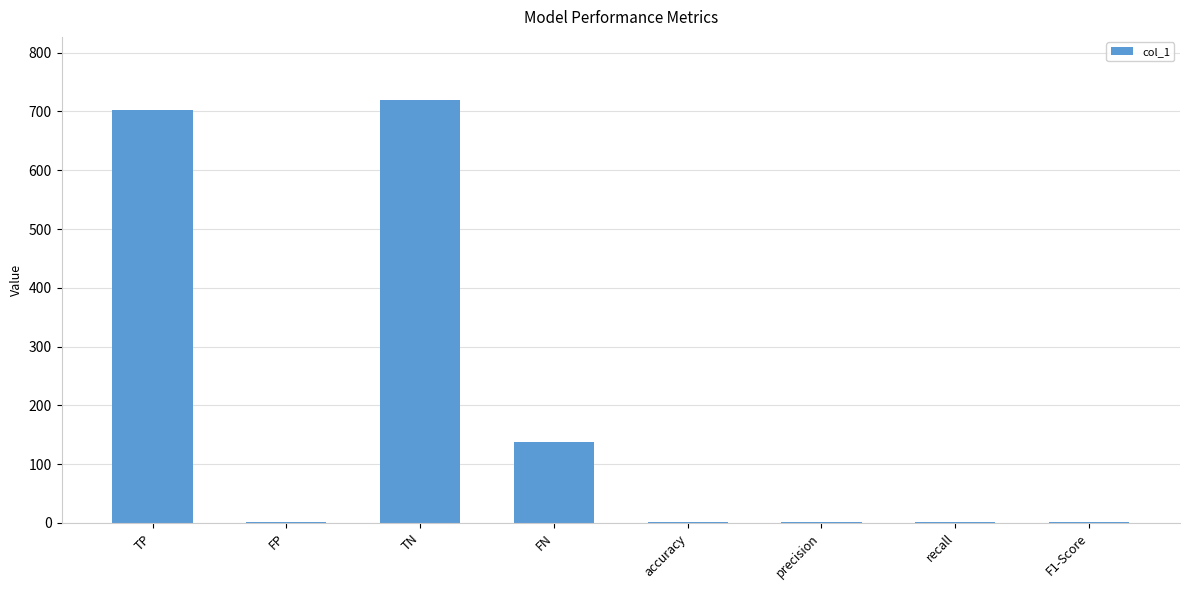

True or false: the data shows 0.9 at accuracy.

True